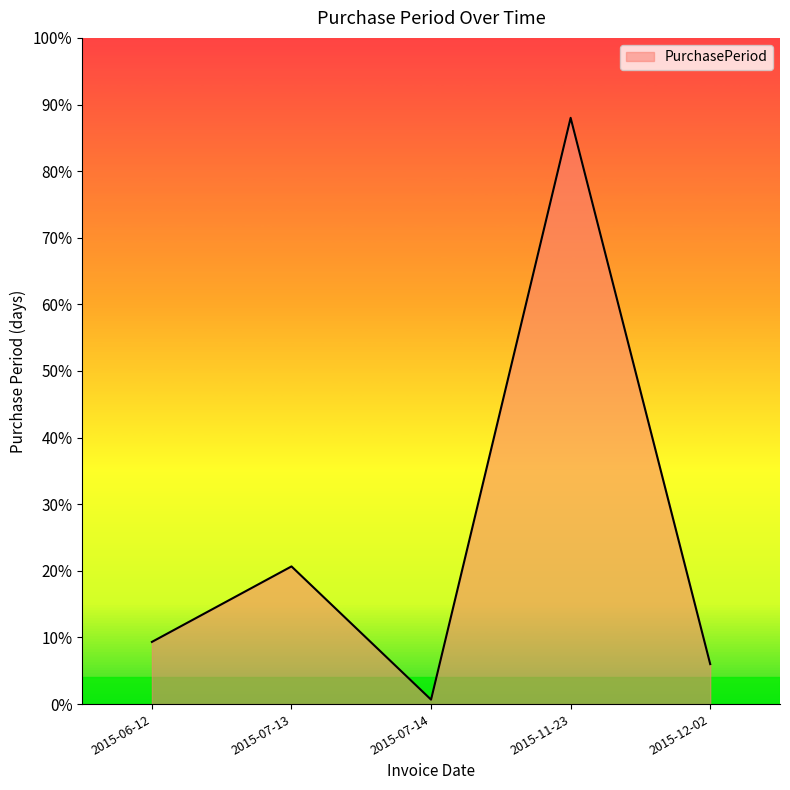

Does the chart display data point markers on the line(s)?

No